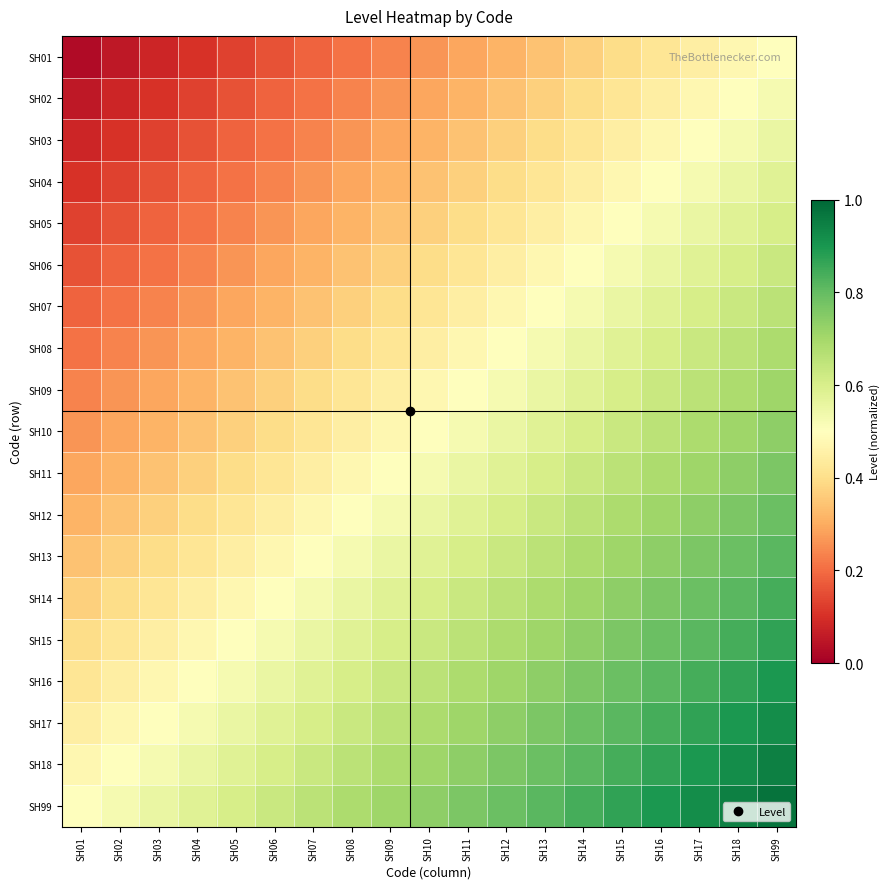

Rank the series by their maximum value, from lowest to highest.

SH01, SH02, SH03, SH04, SH05, SH06, SH07, SH08, SH09, SH10, SH11, SH12, SH13, SH14, SH15, SH16, SH17, SH18, SH99